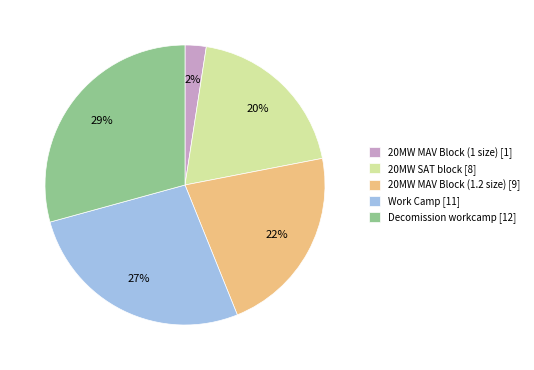

Is the sum of 20MW MAV Block (1 size) [1] and 20MW MAV Block (1.2 size) [9] greater than half?

No